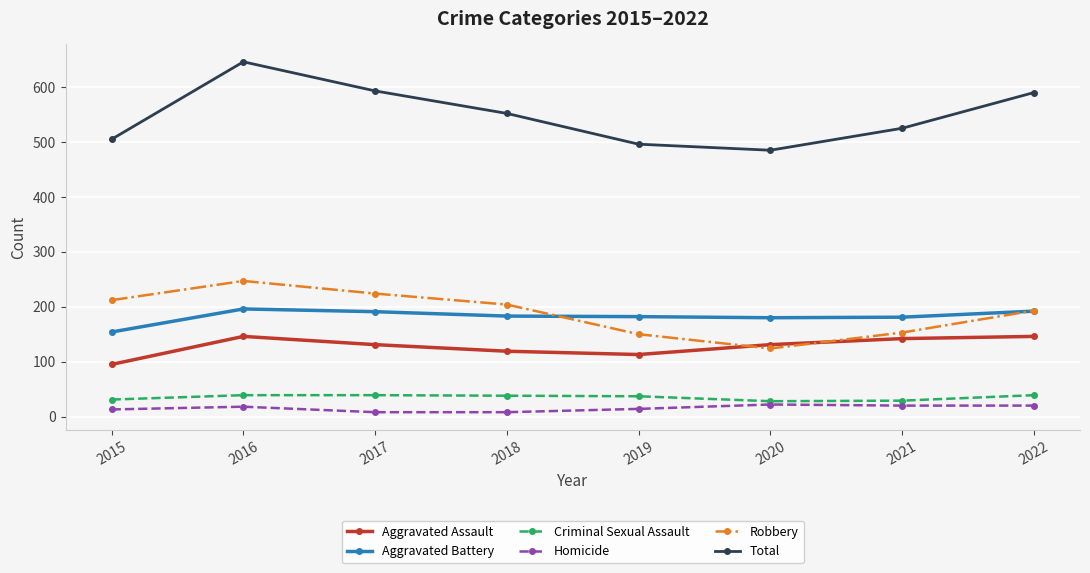

What is the spread (max minus min) of values at 2018?

544